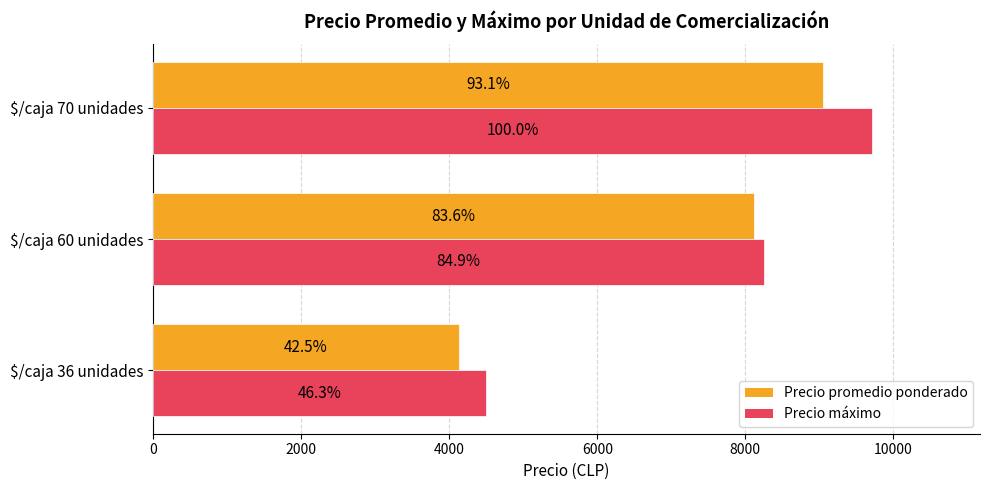

Reading left to right, transcribe all the data shown in this chart.

Precio promedio ponderado: 4128	8120	9045
Precio máximo: 4500	8250	9714